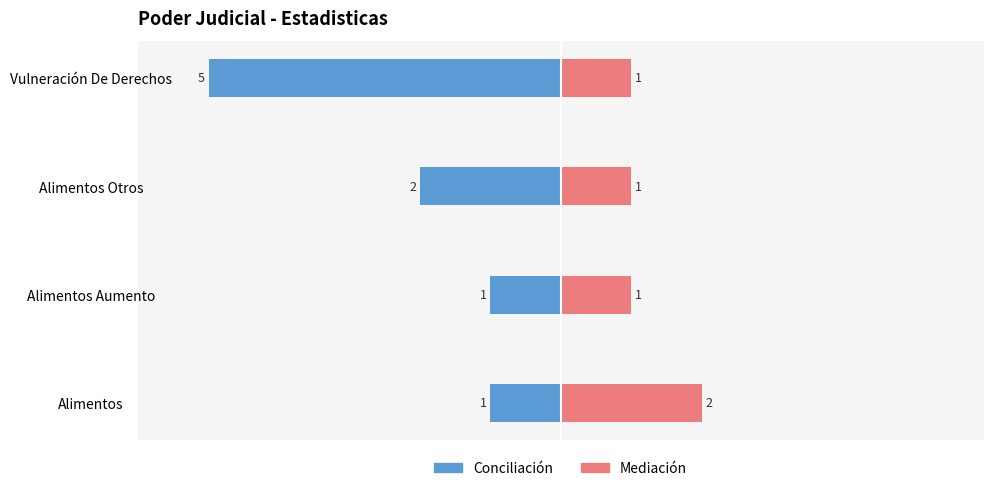

What is the sum of all Mediación values?

5